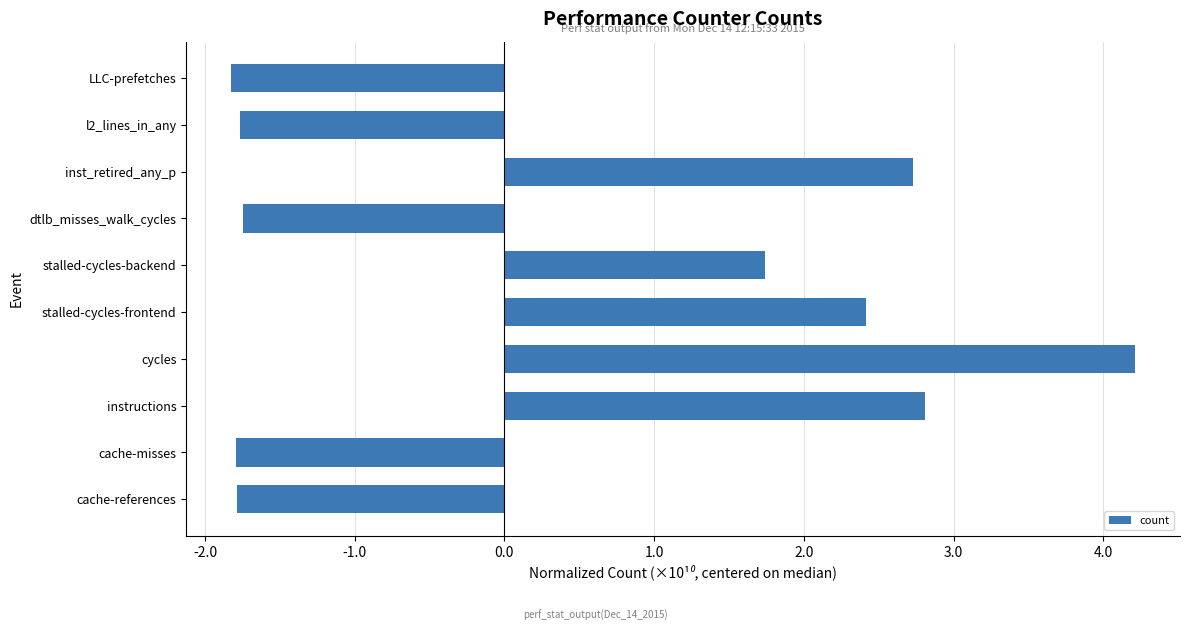

What is the change in value from cache-misses to cycles?

+6.0